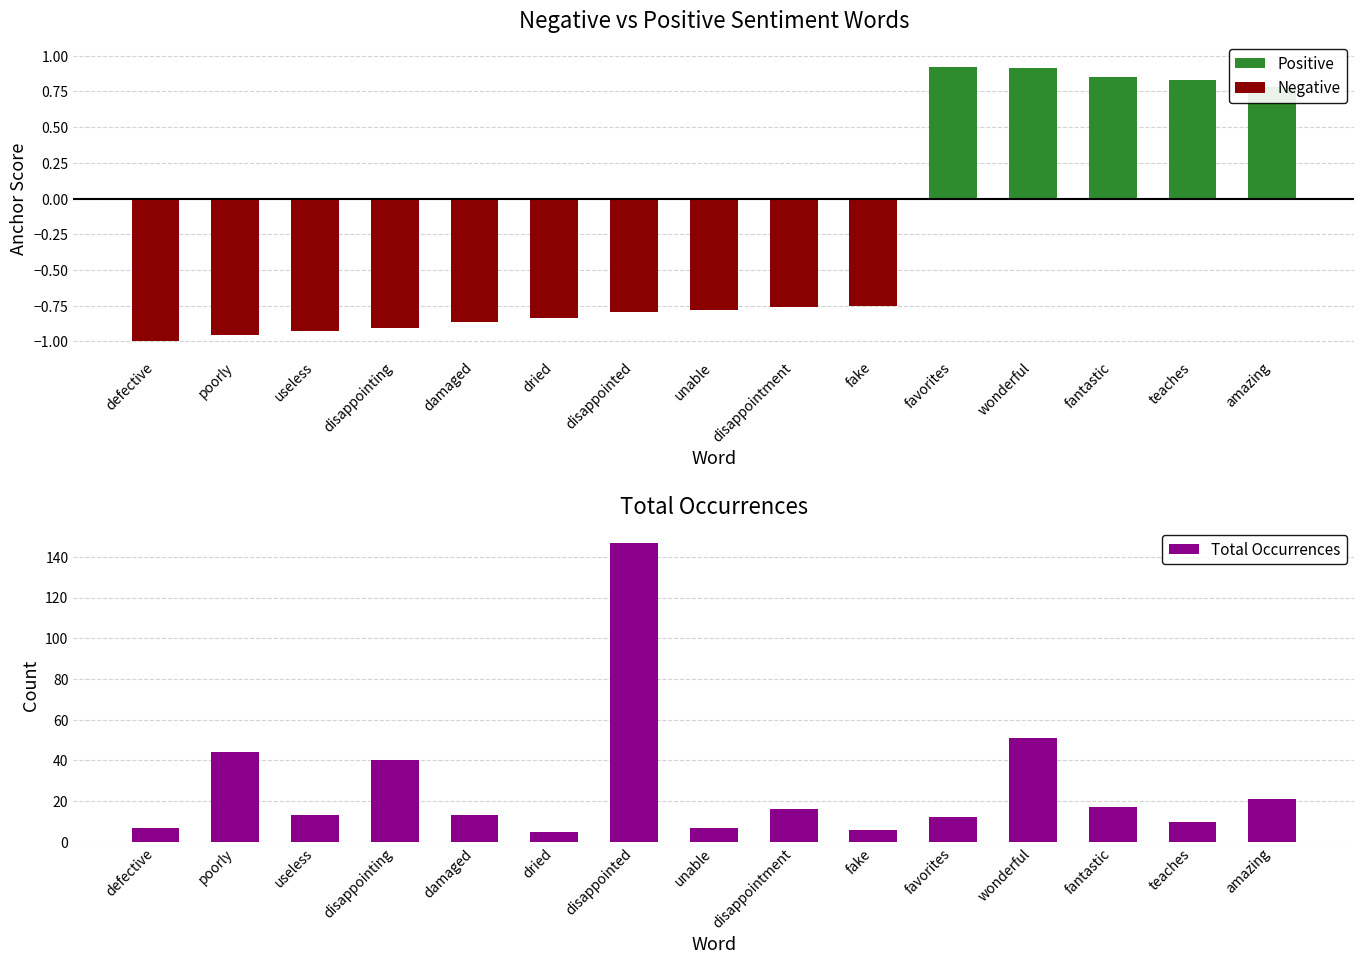

Which has a higher value, dried or unable?

dried